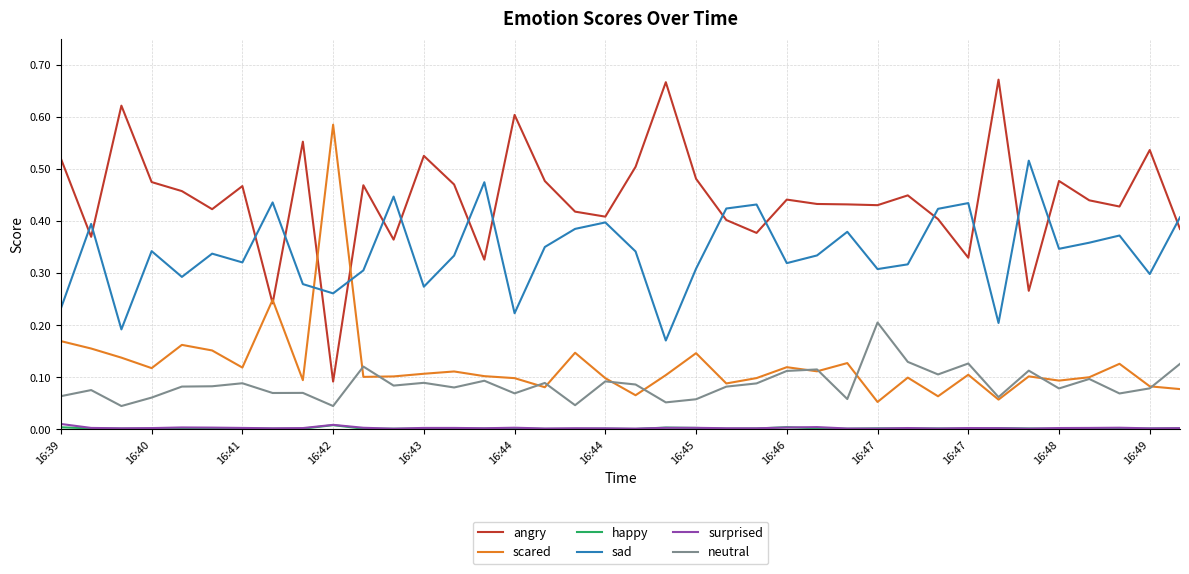

Which series has the largest total across all categories?

angry